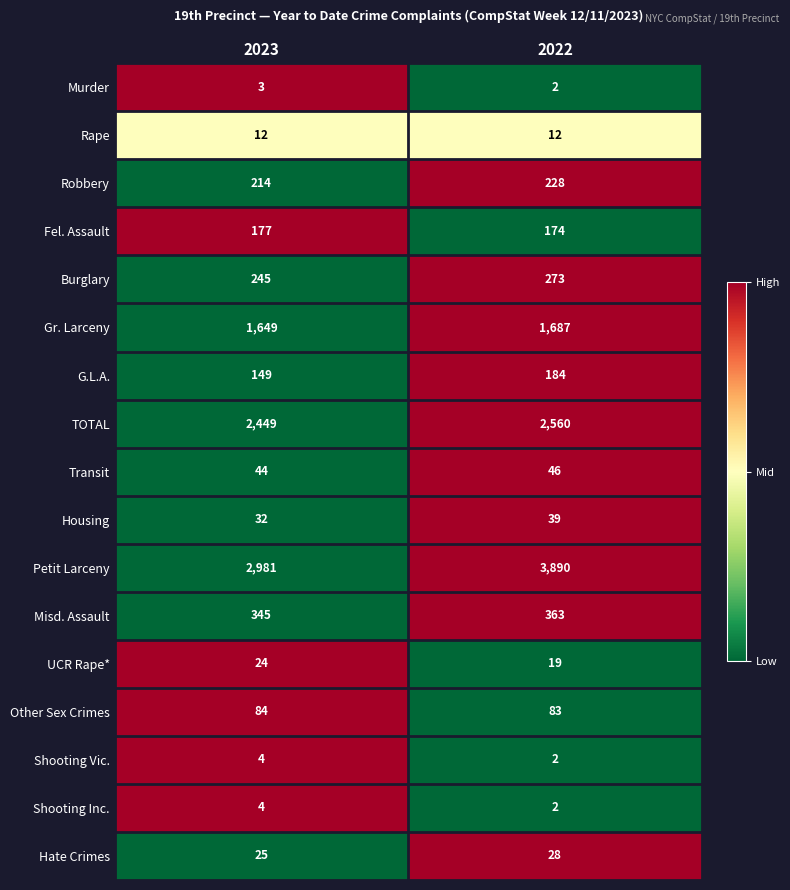

Rank the categories by Transit value from highest to lowest.

2022, 2023